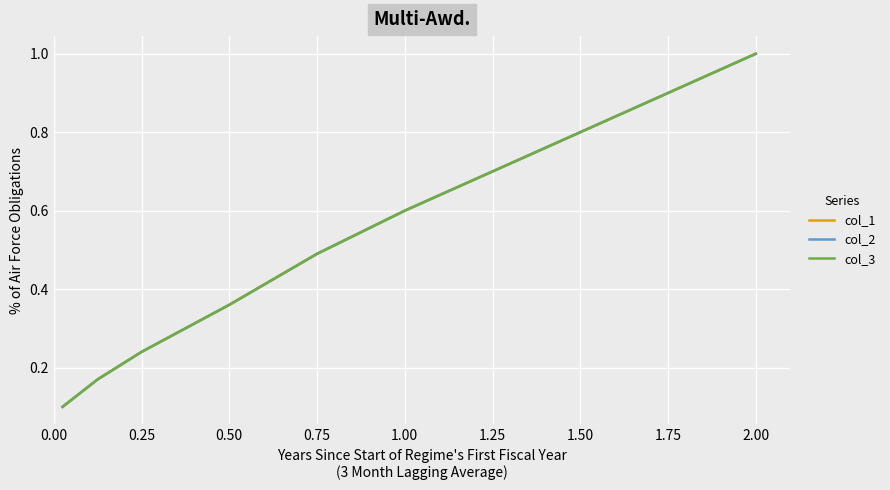

Rank the series at 0.25 from lowest to highest value.

col_1, col_2, col_3